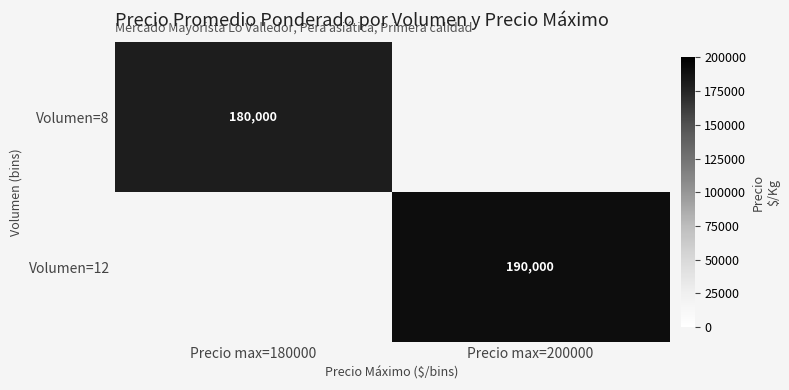

Is the value of Volumen=12 at Precio max=200000 greater than the value of Volumen=8 at Precio max=180000?

Yes